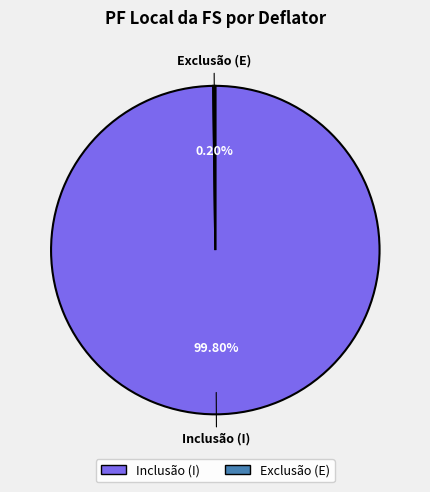

Which category has the biggest portion of the pie?

Inclusão (I)